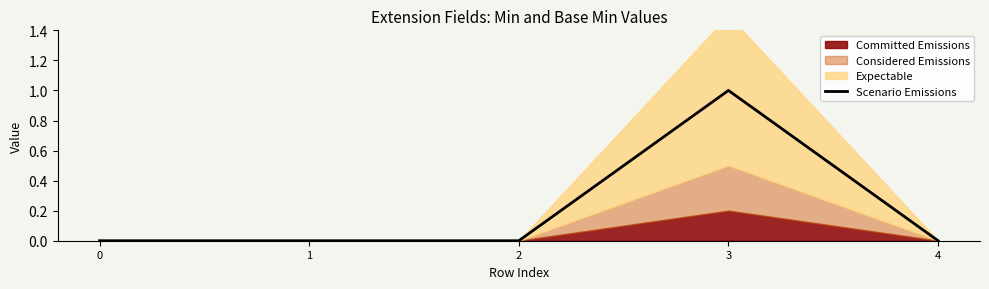

Rank the categories by value from highest to lowest.

3, 0, 1, 2, 4